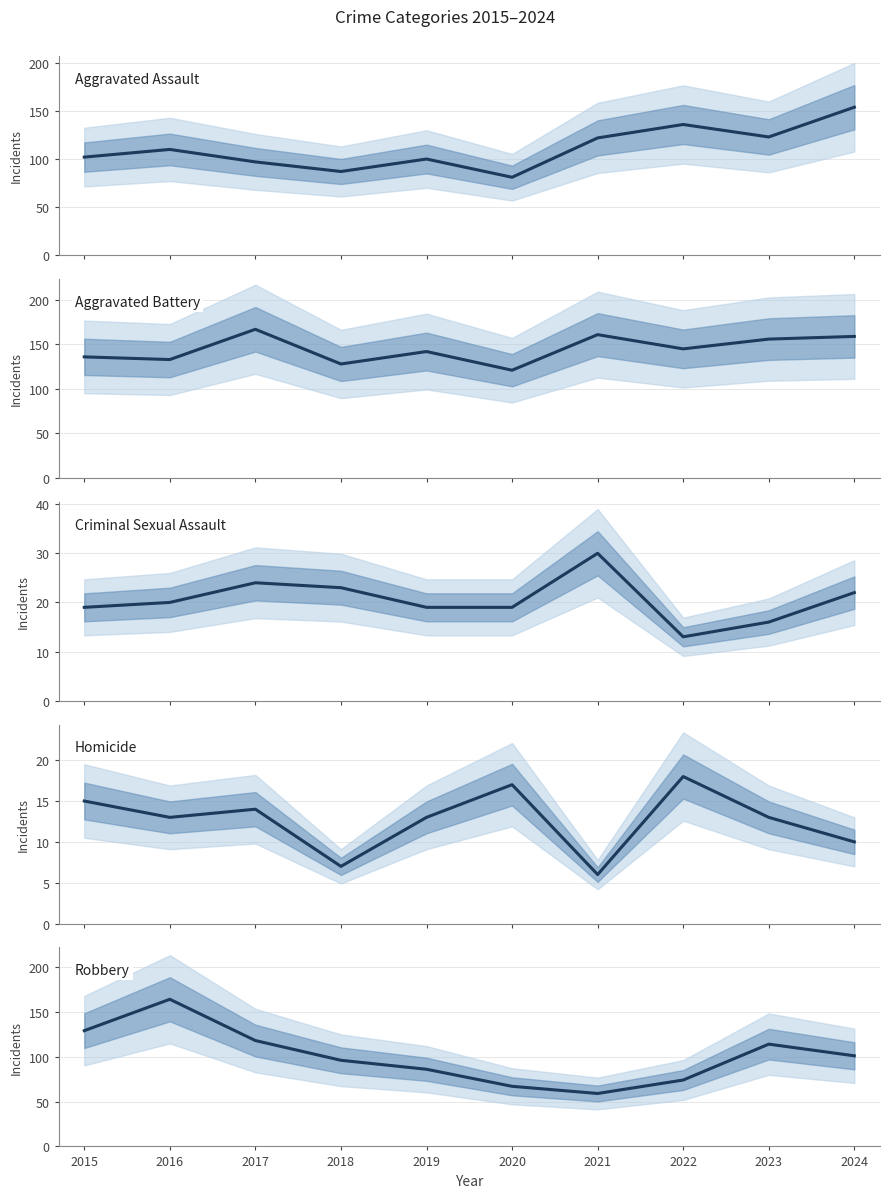

What is the approximate value of Aggravated Assault at 2016?

110